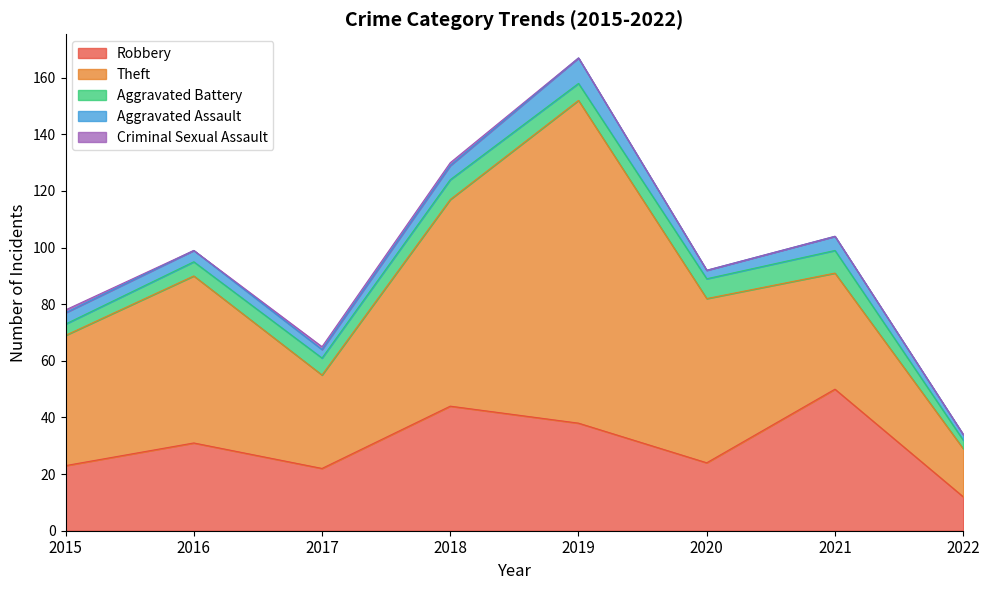

How many data points does each series have?

8